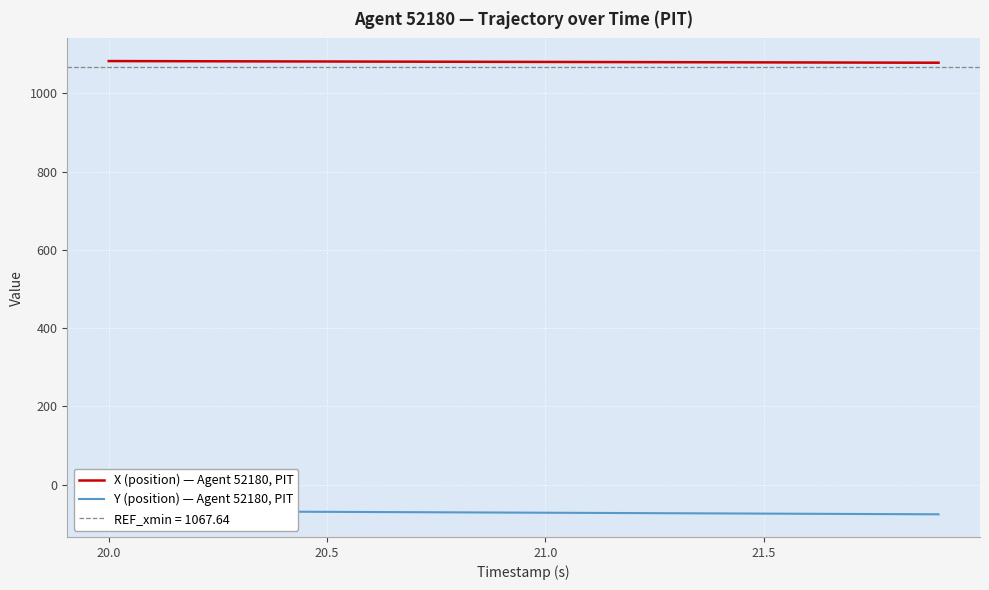

What is the approximate value of X (position) — Agent 52180, PIT at 20.5?

1081.4